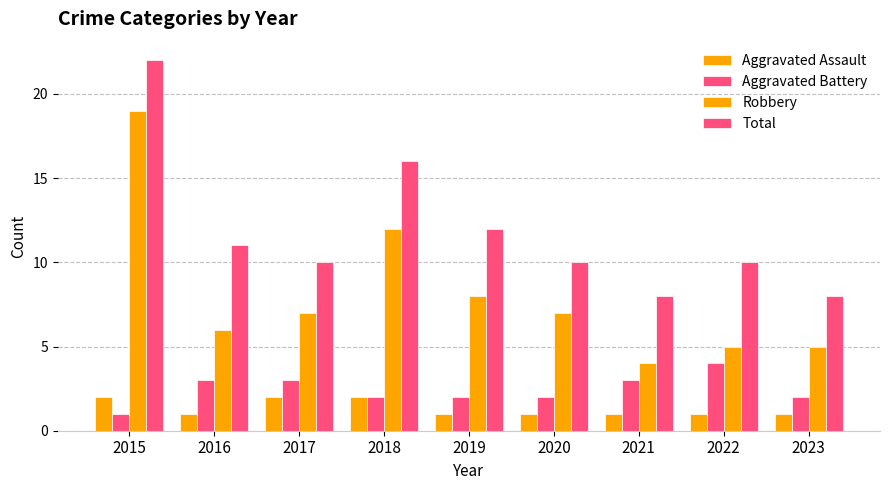

What is the total value across all series at 2019?

23